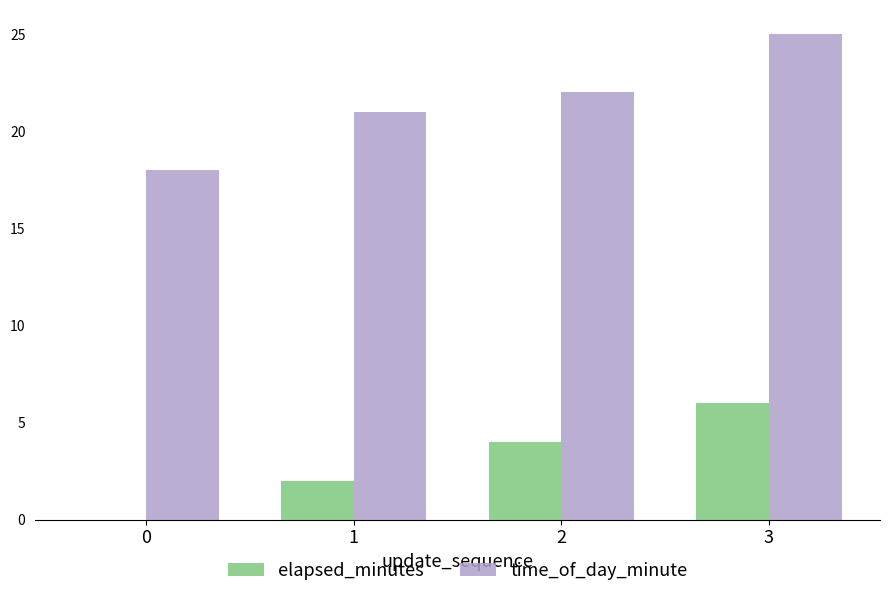

How many distinct data groups are displayed?

2